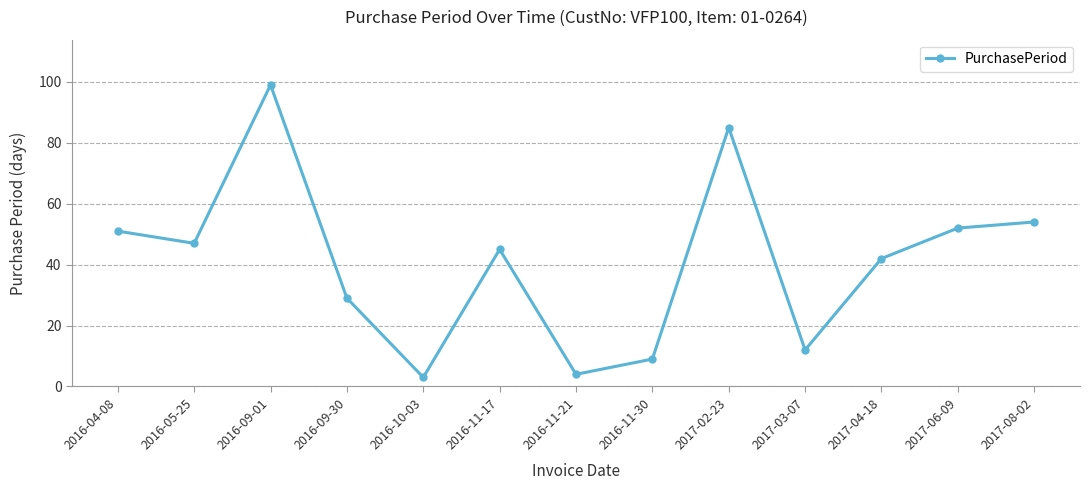

What is the difference between the maximum and second lowest values?

95